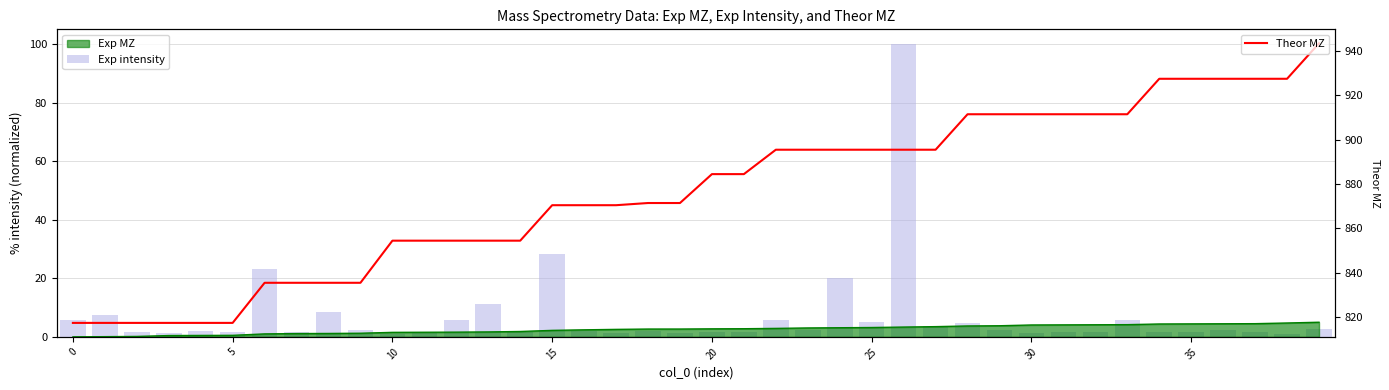

What is the label of the 23rd bar from the right?

17